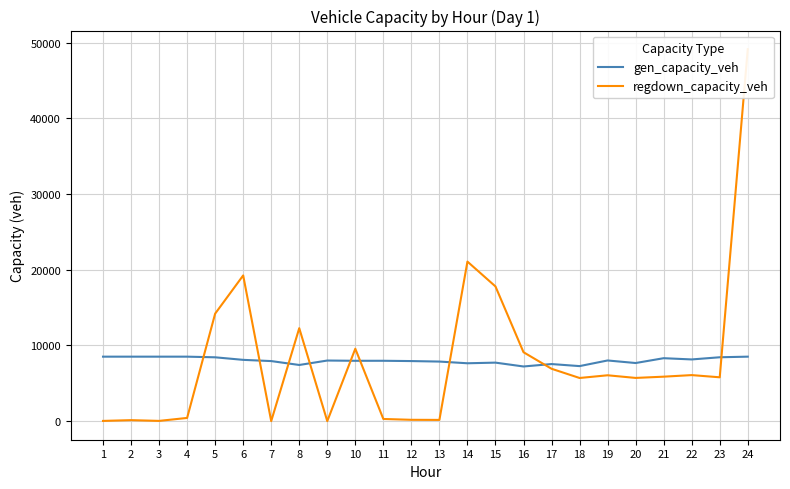

Count the number of data series in this chart.

2